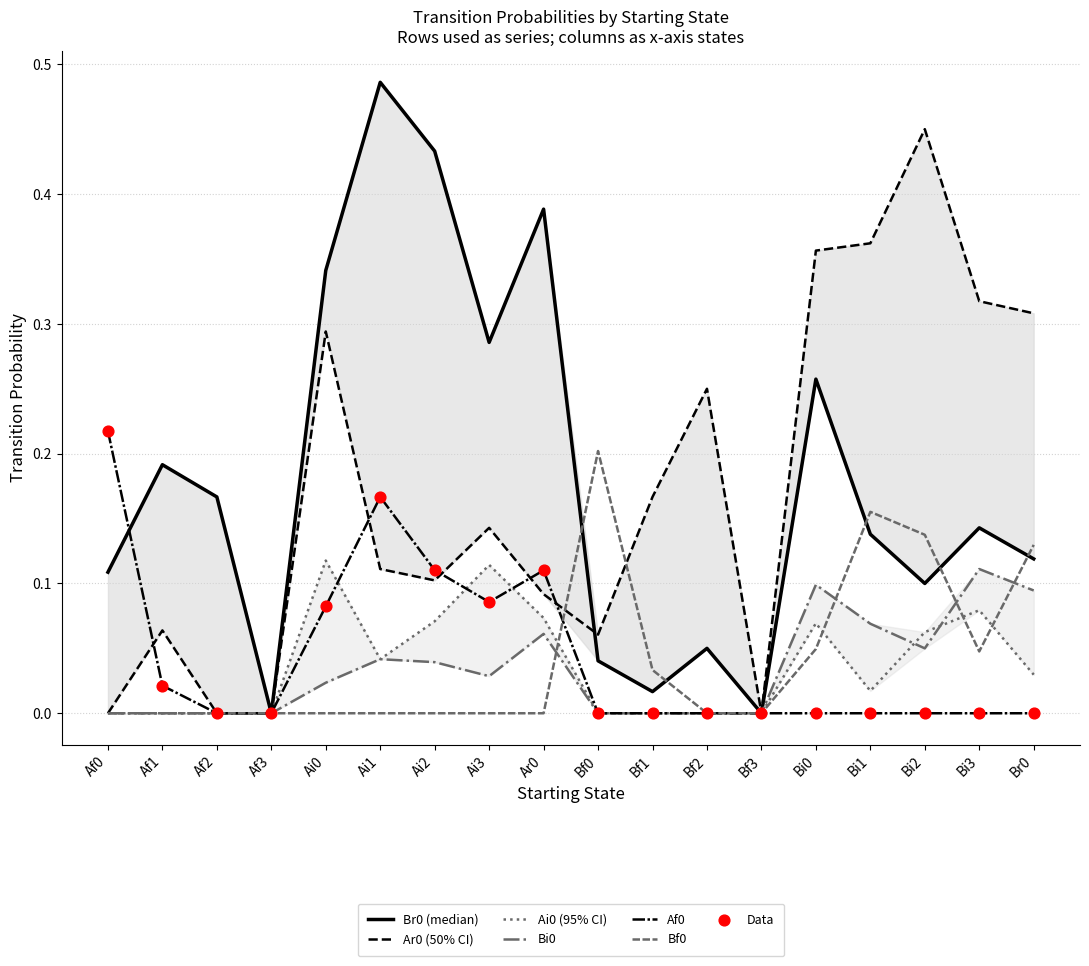

Which series has the largest total across all categories?

Br0